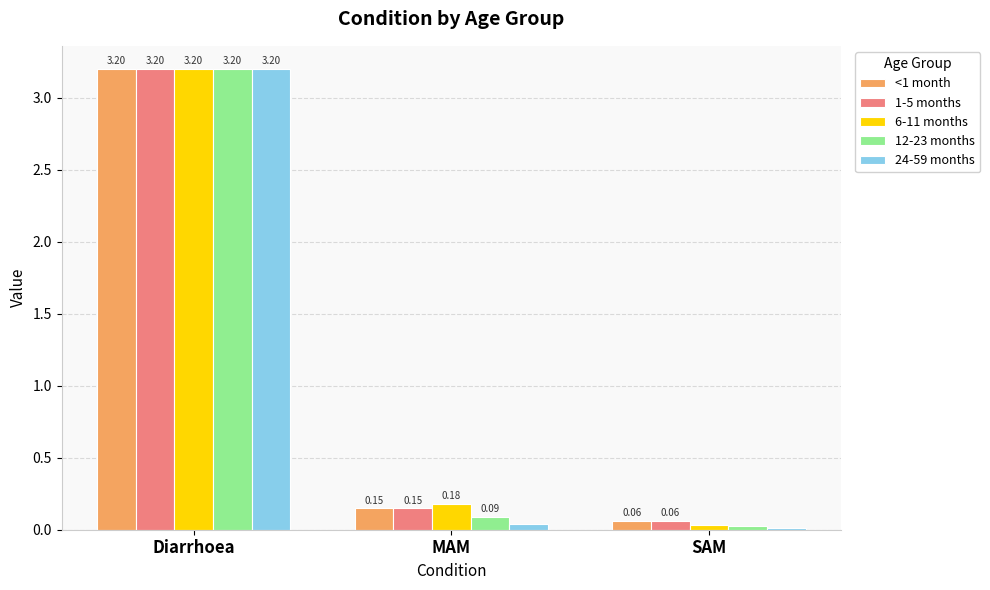

How many categories are shown in the chart?

3